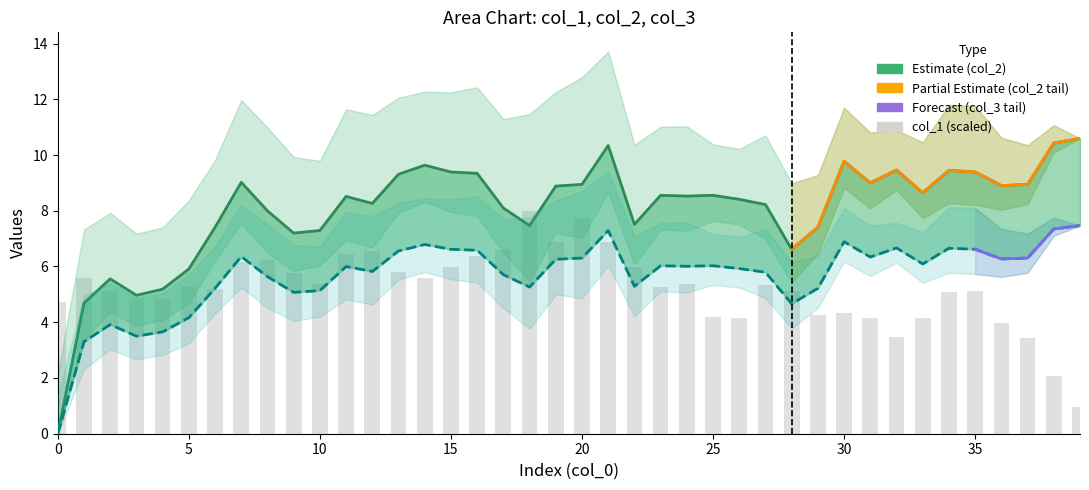

What is the spread (max minus min) of values at 23?

3.3